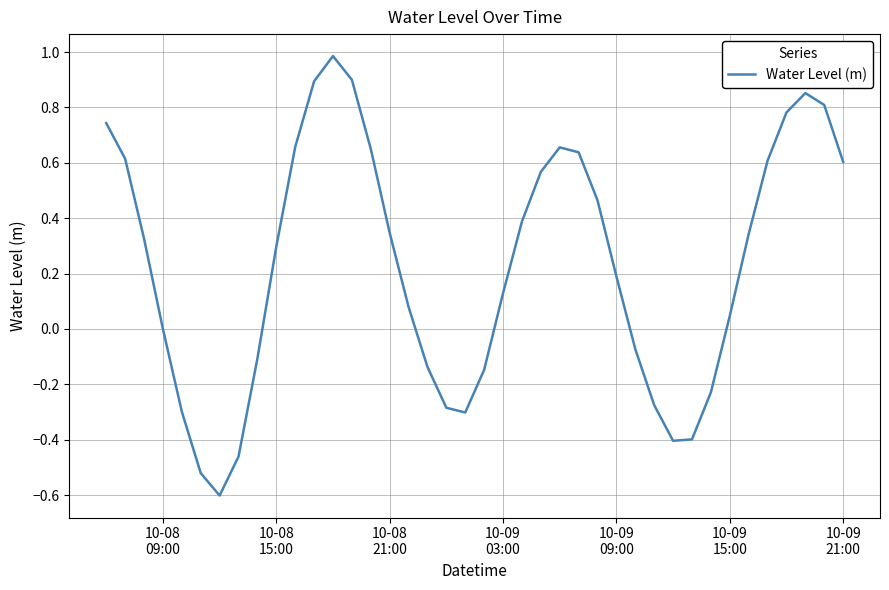

What is the difference between the maximum and minimum values?

1.6